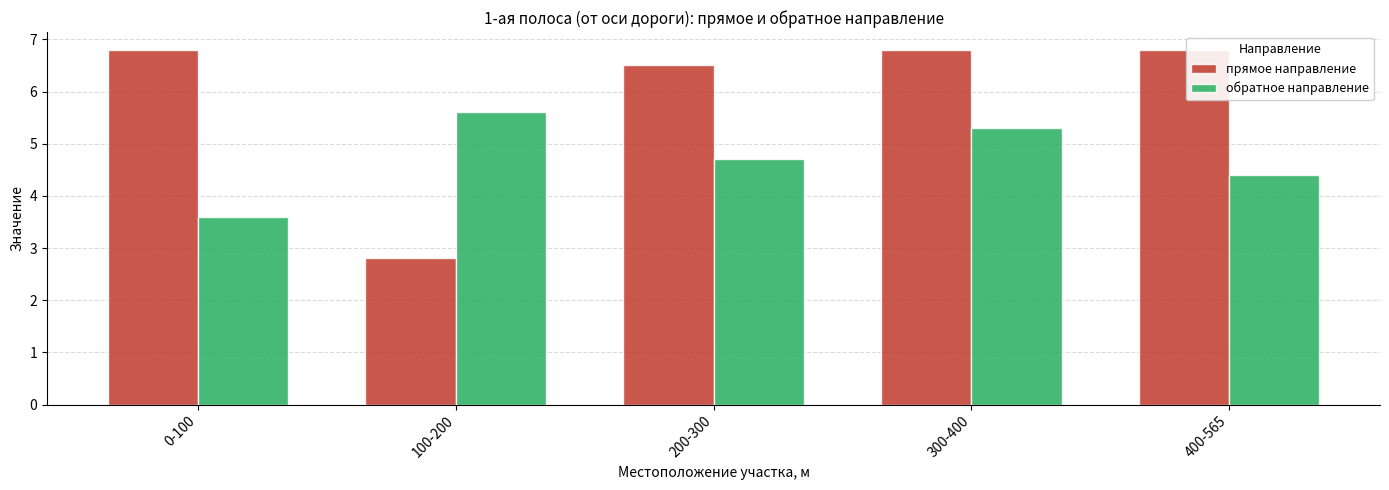

Count the обратное направление values in the range 4 to 5.

2